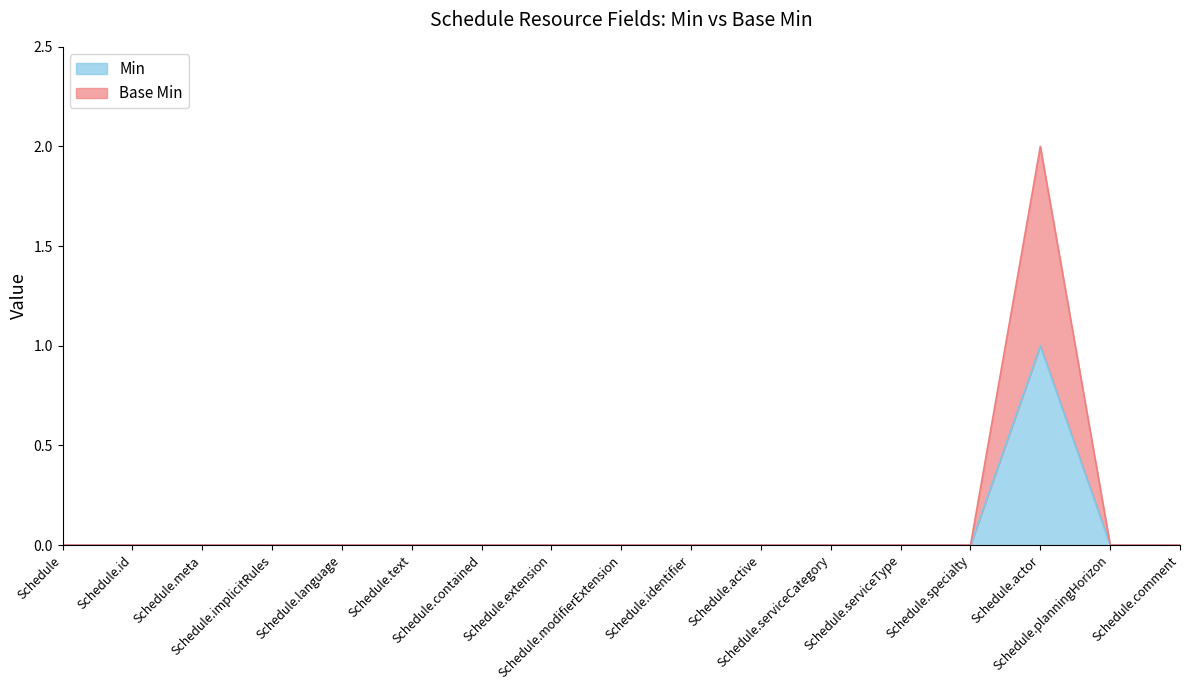

Does the chart have visible grid lines?

No